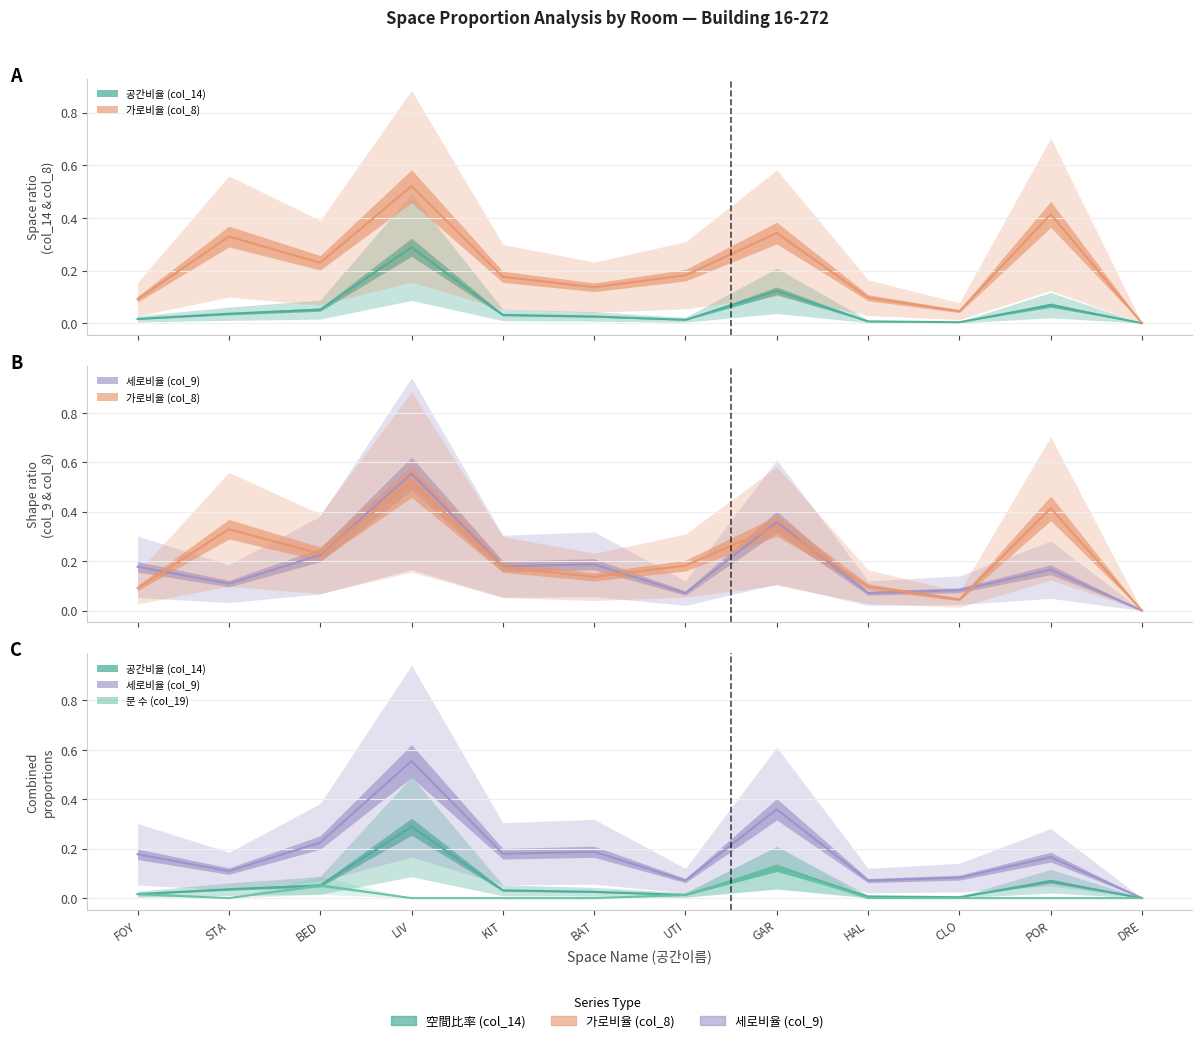

Count the 문 수 (col_19) values in the range 0 to 1.

12